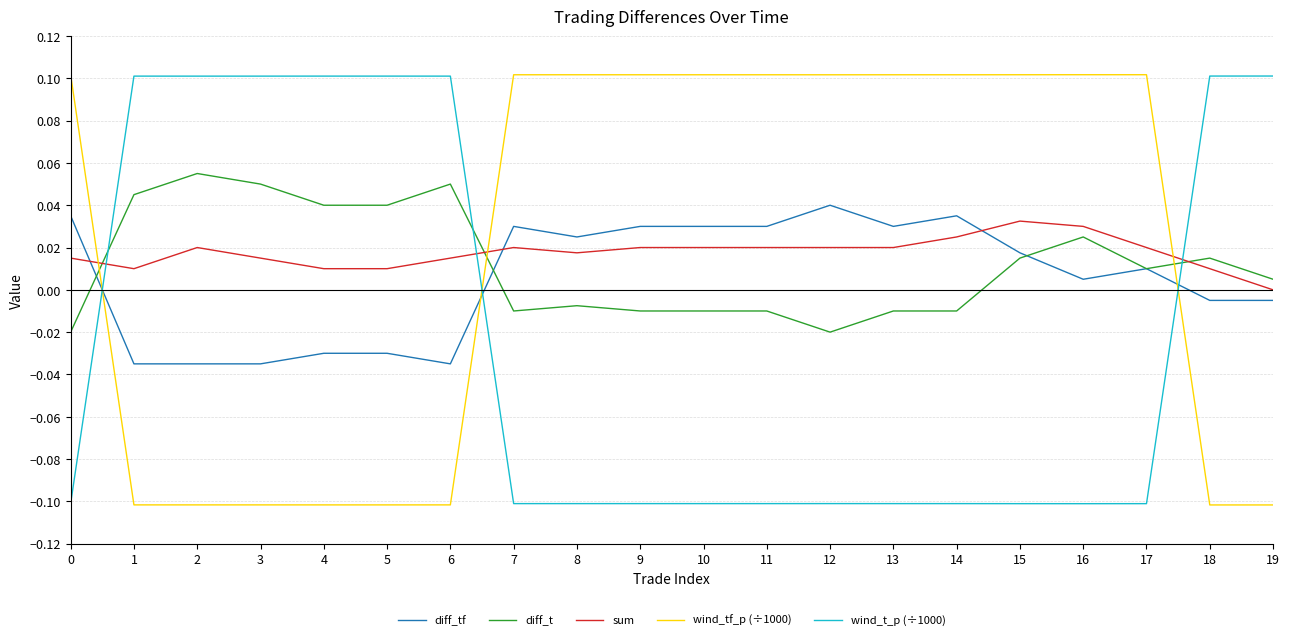

What are all the series names shown in the legend?

diff_tf, diff_t, sum, wind_tf_p (÷1000), wind_t_p (÷1000)